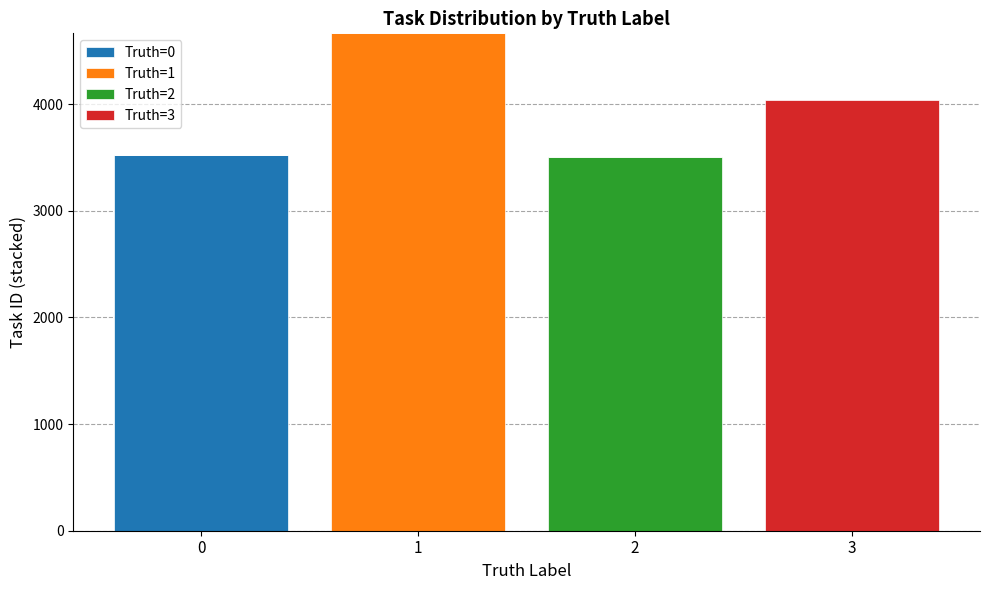

Reading left to right, list the values for the Truth=0 series.

0=3522	1=0	2=0	3=0